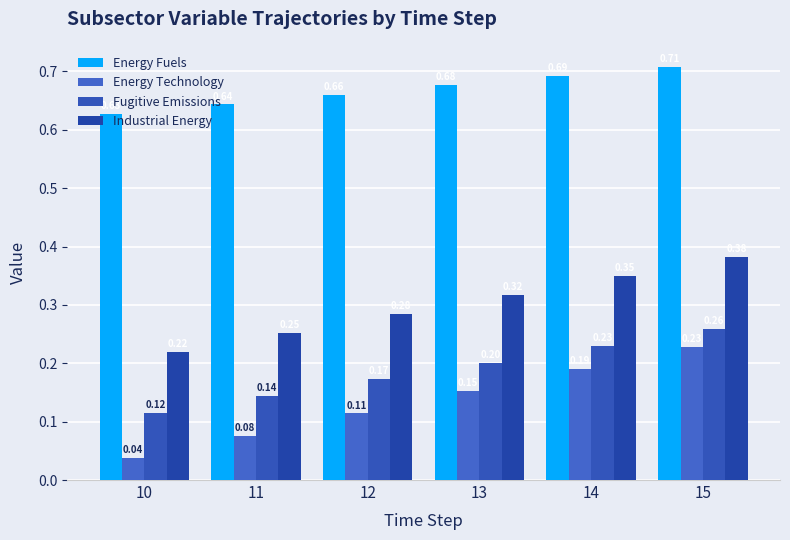

Which series has the largest total across all categories?

Energy Fuels